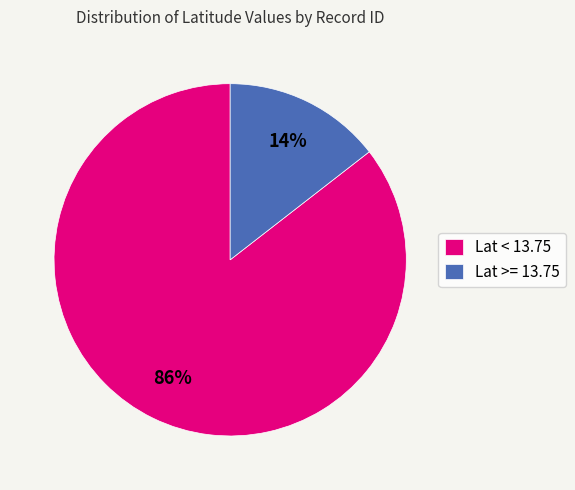

Do Lat < 13.75 and Lat >= 13.75 together represent more than half of the pie?

Yes